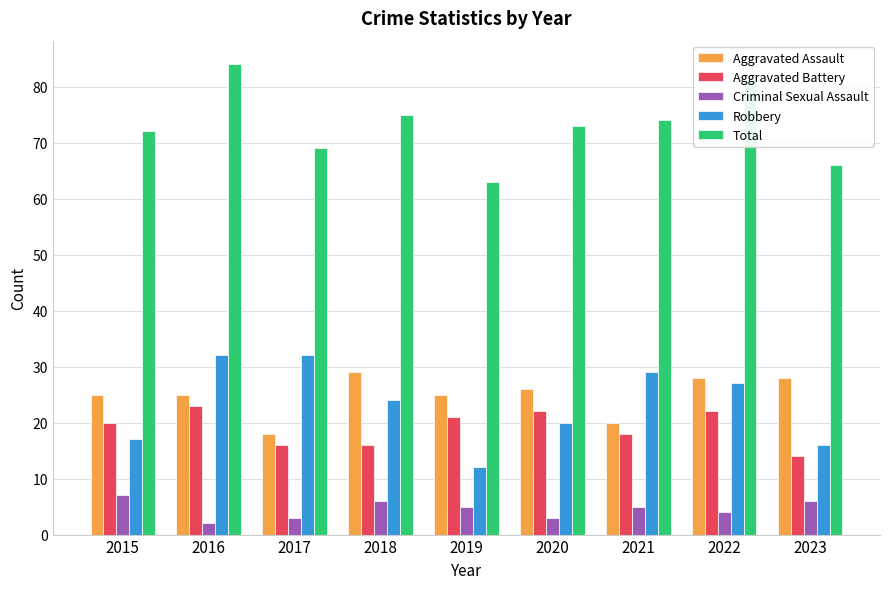

What is the total value across all series at 2018?

150